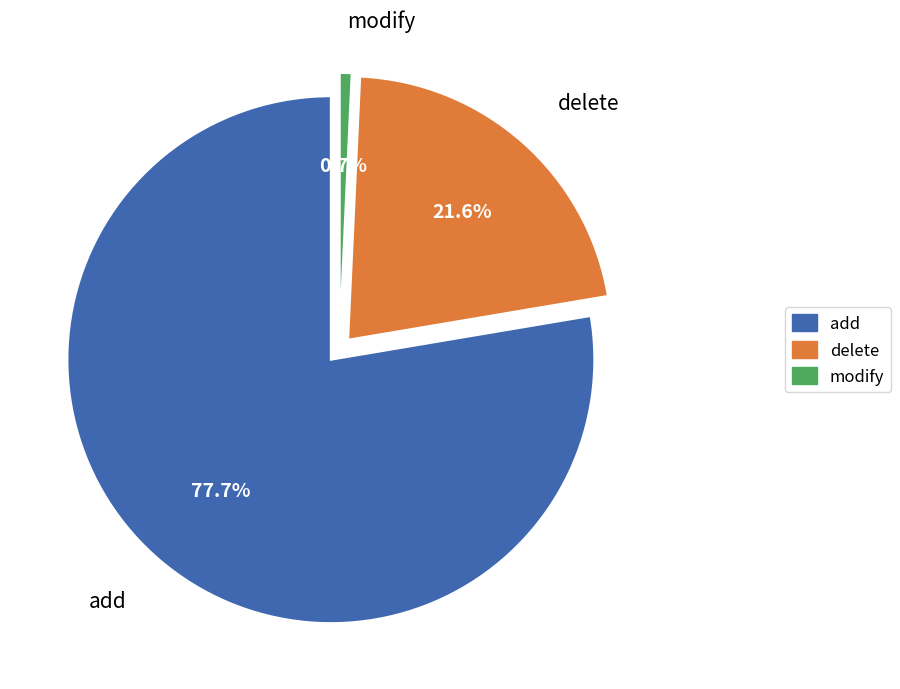

Is there any slice that represents more than half of the pie?

Yes